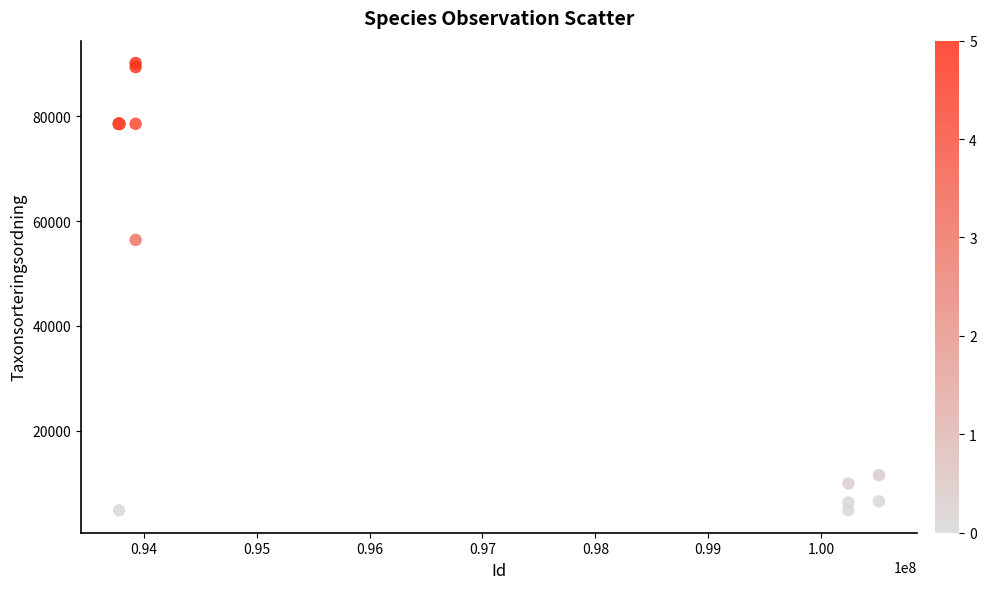

What Y value in the scatter plot is closest to 47464?

56395